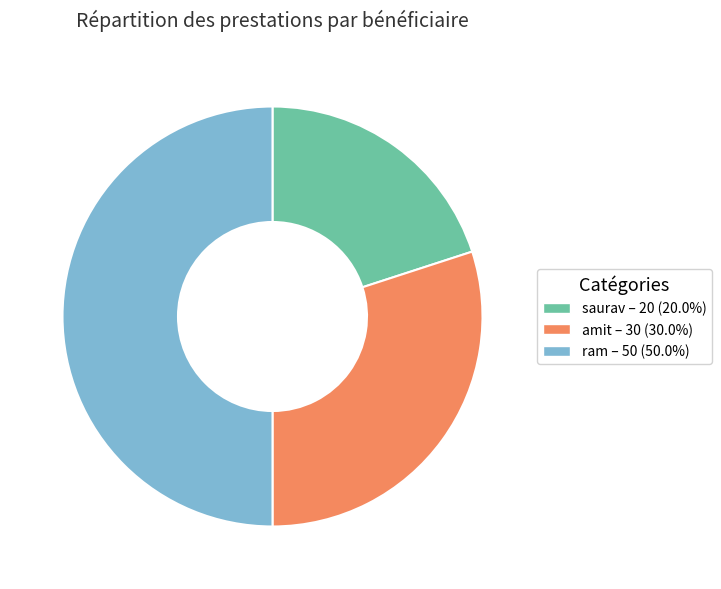

Approximately how many times larger is the value at amit compared to ram?

0.6